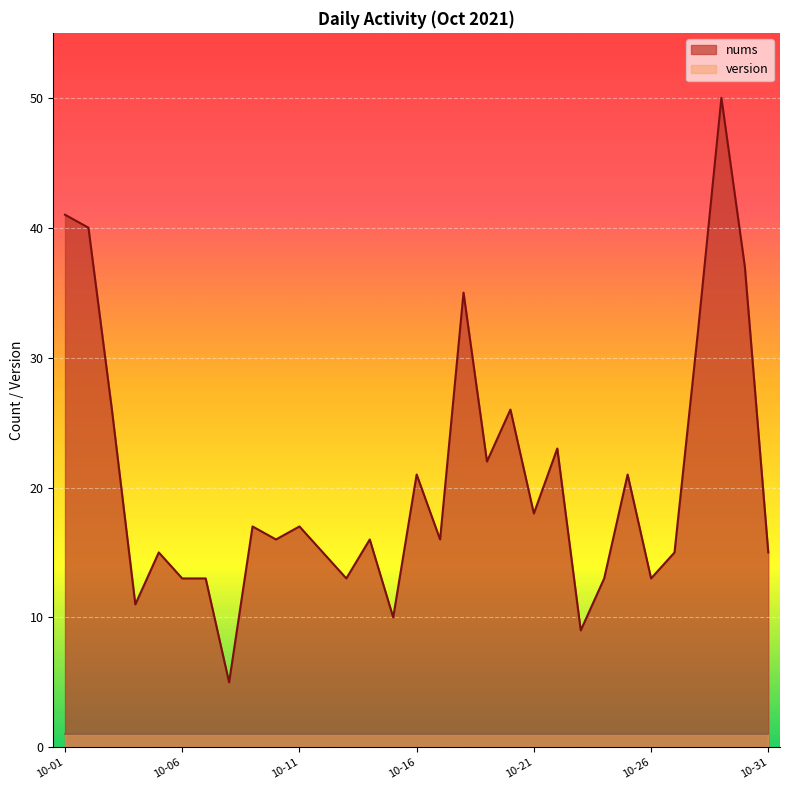

Reading right to left, extract all data points from this chart.

15	37	50	32	15	13	21	13	9	23	18	26	22	35	16	21	10	16	13	15	17	16	17	5	13	13	15	11	26	40	41